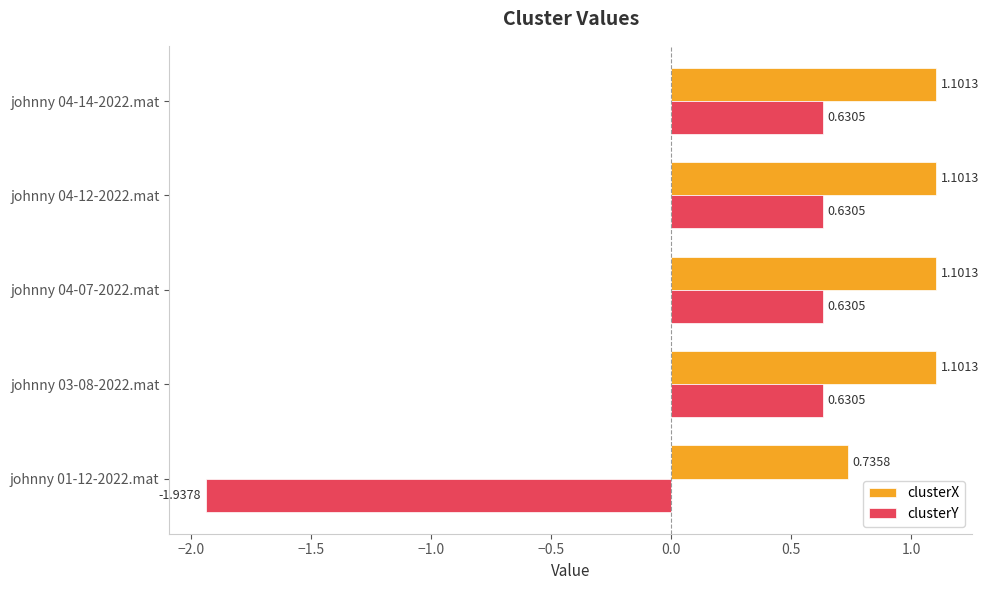

What is the greatest value displayed?

1.1